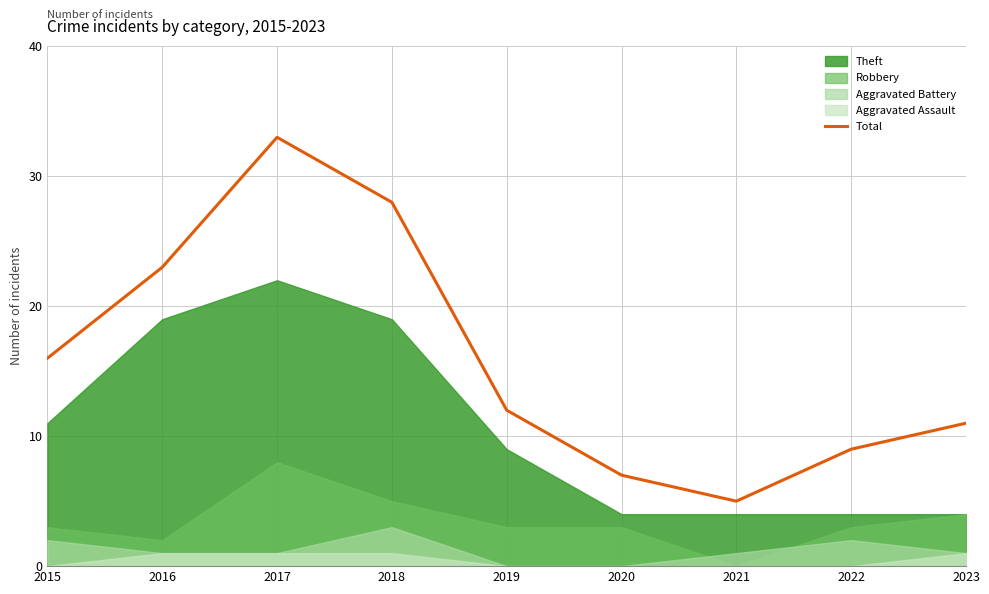

At which category does the data reach its first local valley?

2021